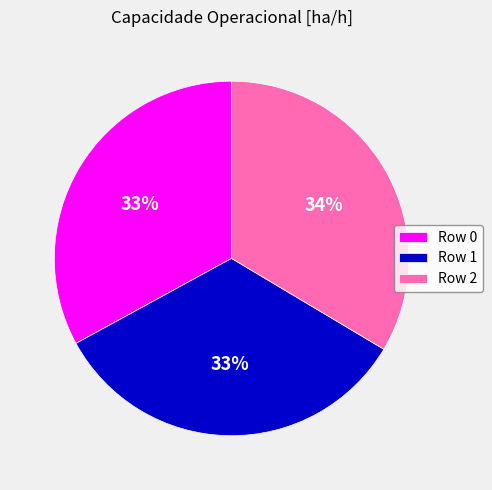

What percentage is the Row 2 slice, to the nearest percent?

34%